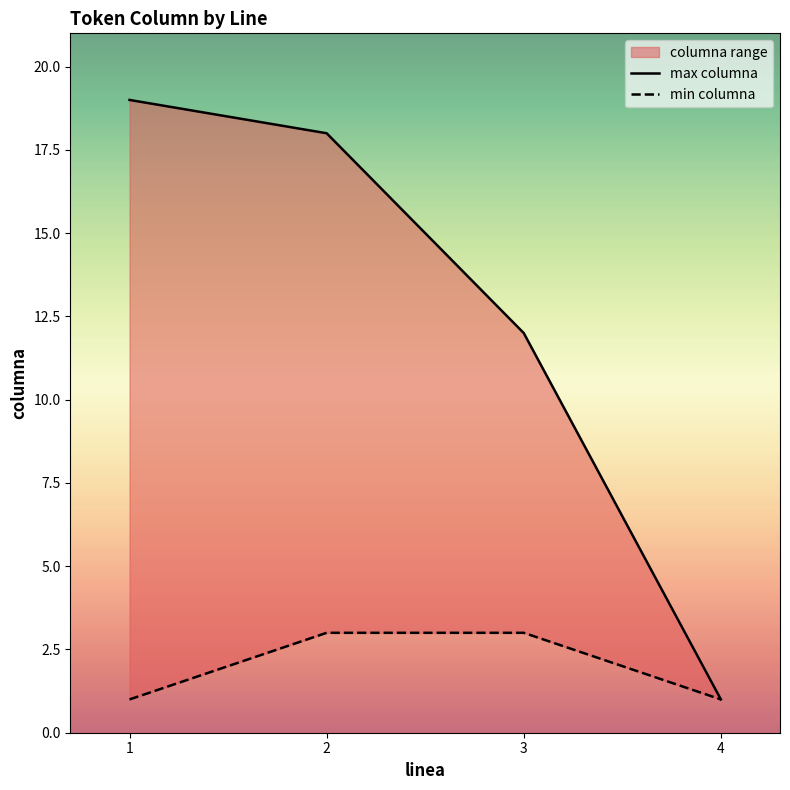

At which label is max columna closest to 10?

3